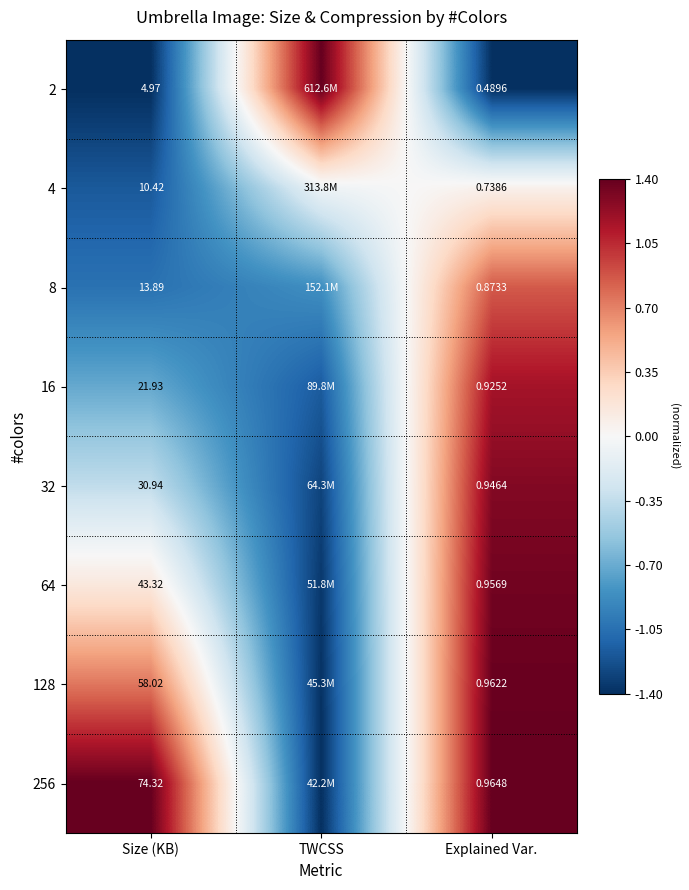

Rank the categories by 32 value from lowest to highest.

TWCSS, Size (KB), Explained Var.